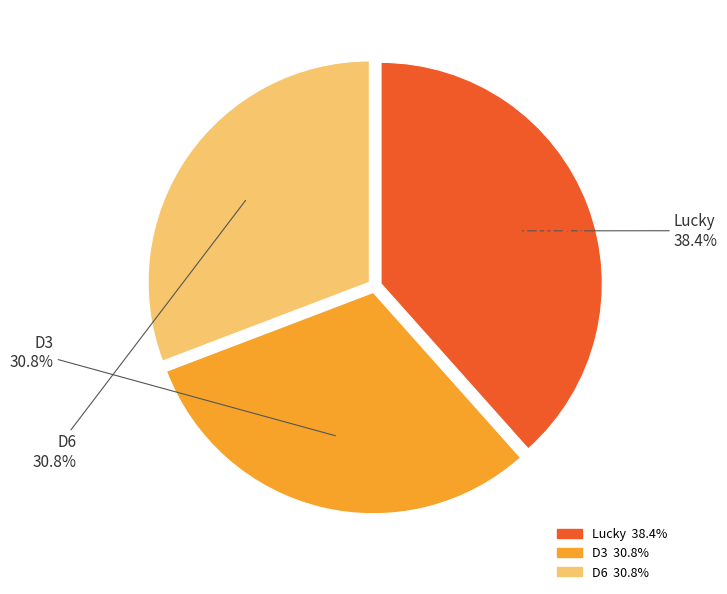

What percentage is the D3 slice, to the nearest percent?

31%